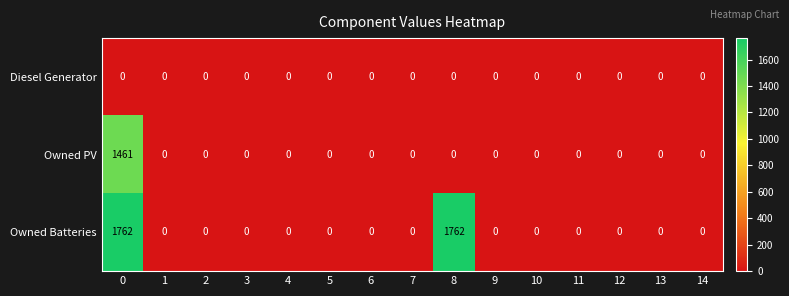

Rank the series at 0 from highest to lowest value.

Owned Batteries, Owned PV, Diesel Generator